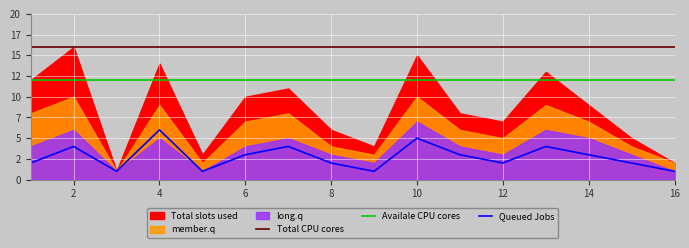

What is the approximate value of Queued Jobs at 2?

4